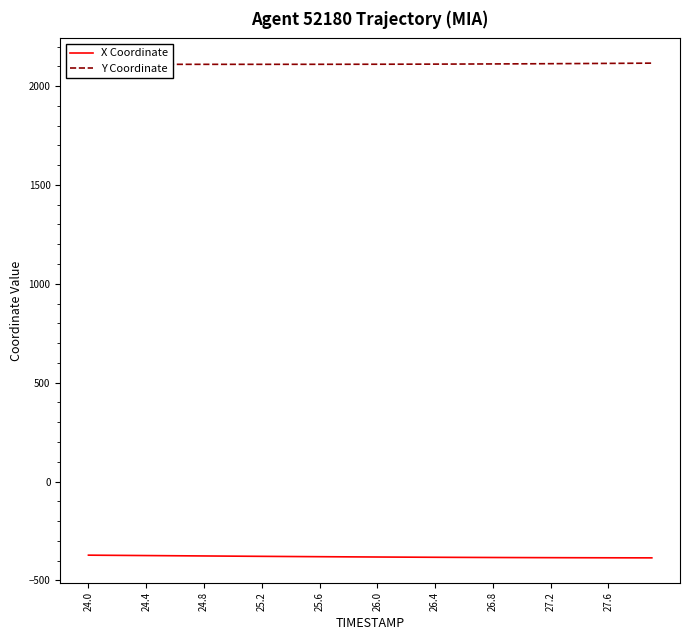

True or false: Y Coordinate and X Coordinate intersect in this chart.

False